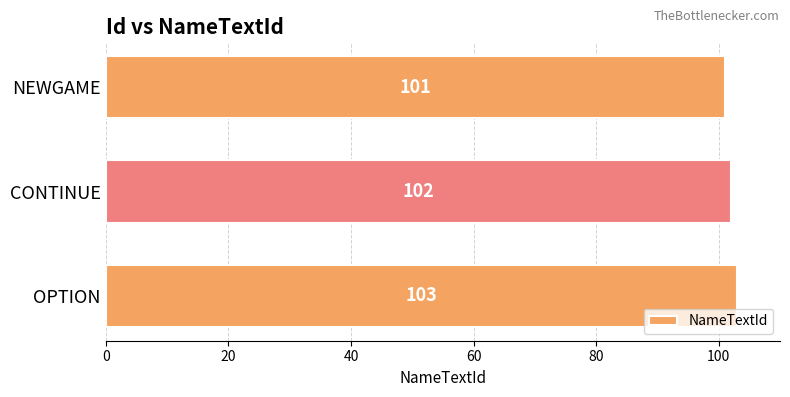

Count the values in the range 101 to 103.

3